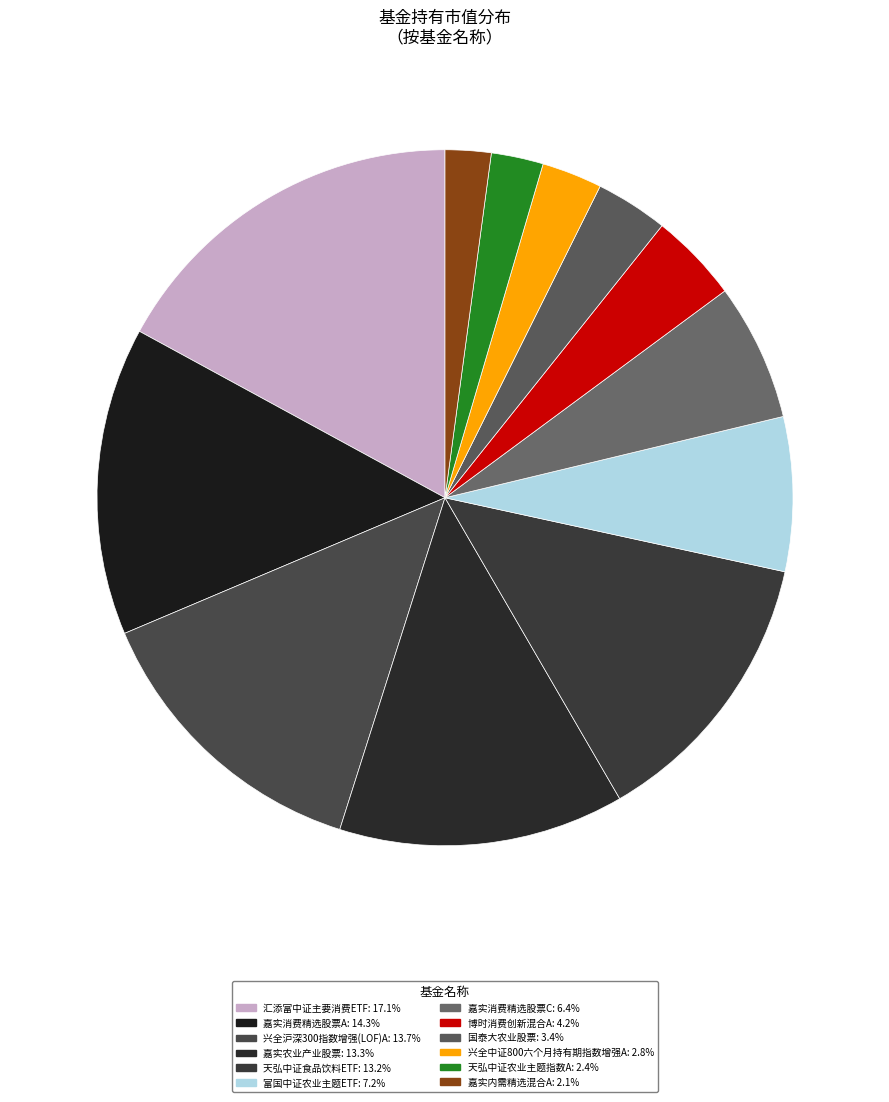

The 嘉实消费精选股票A slice represents 9% of the pie. True or false?

False